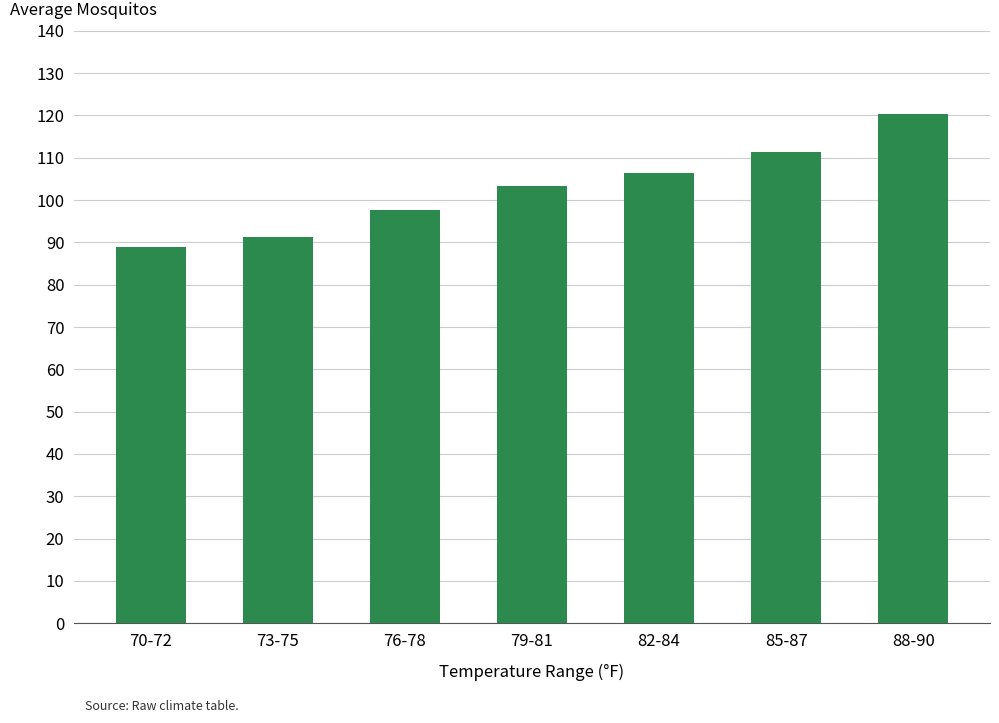

What is the label of the 4th bar from the right?

79-81